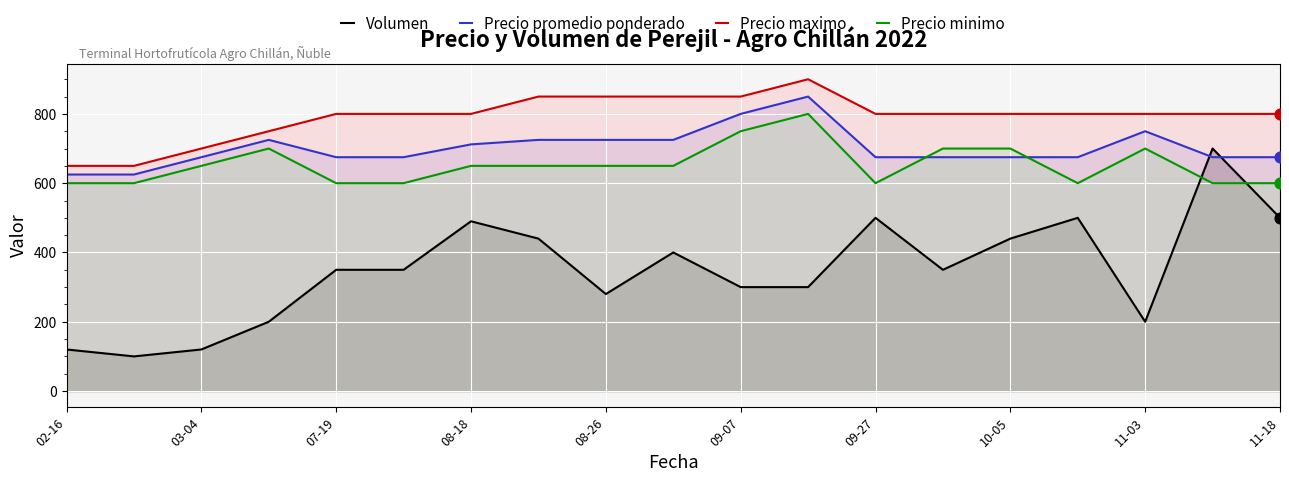

Which series has the largest total across all categories?

Precio maximo